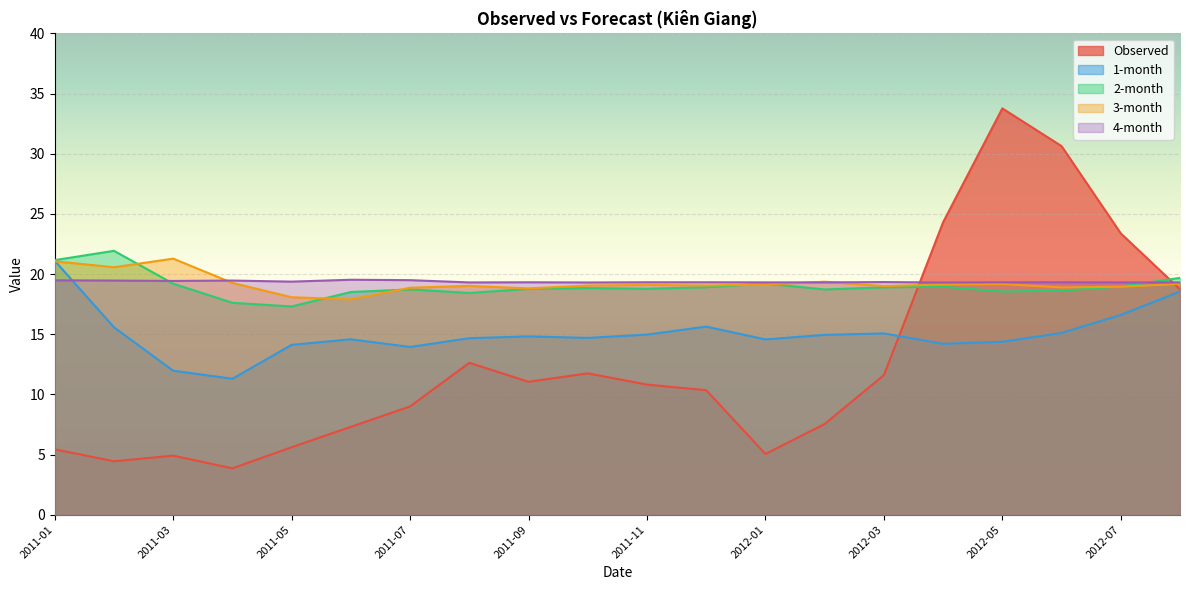

Which category has the lowest value in the 3-month series?

2011-06